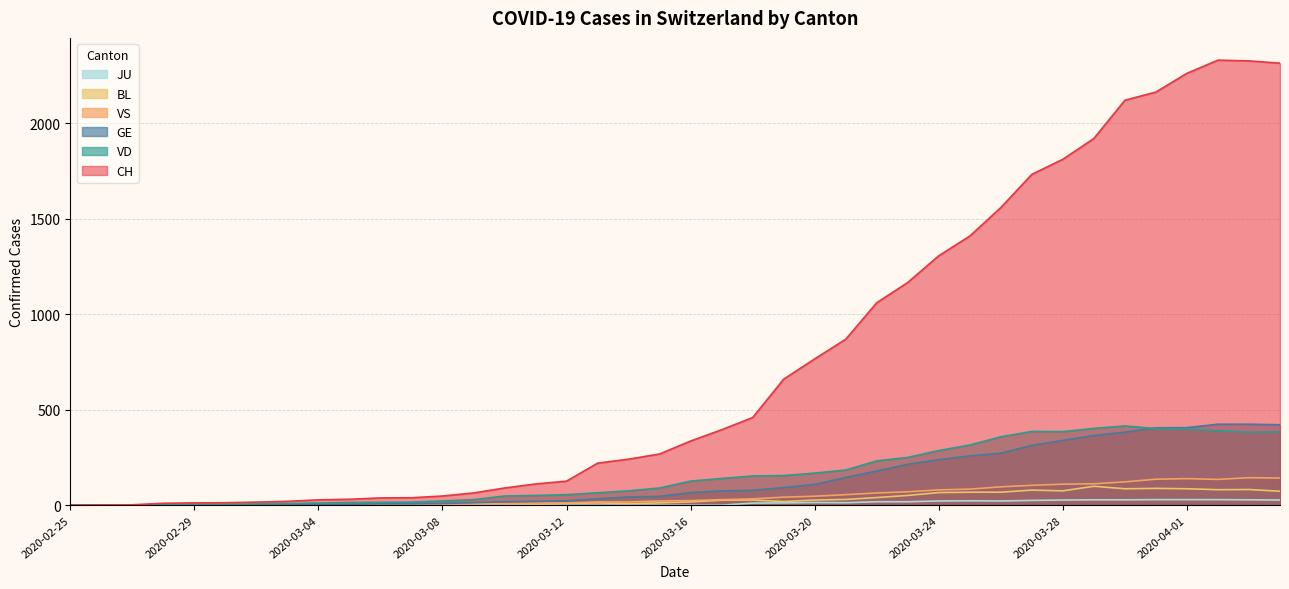

What is the approximate value of VS at 2020-03-14, to the nearest 10?

20